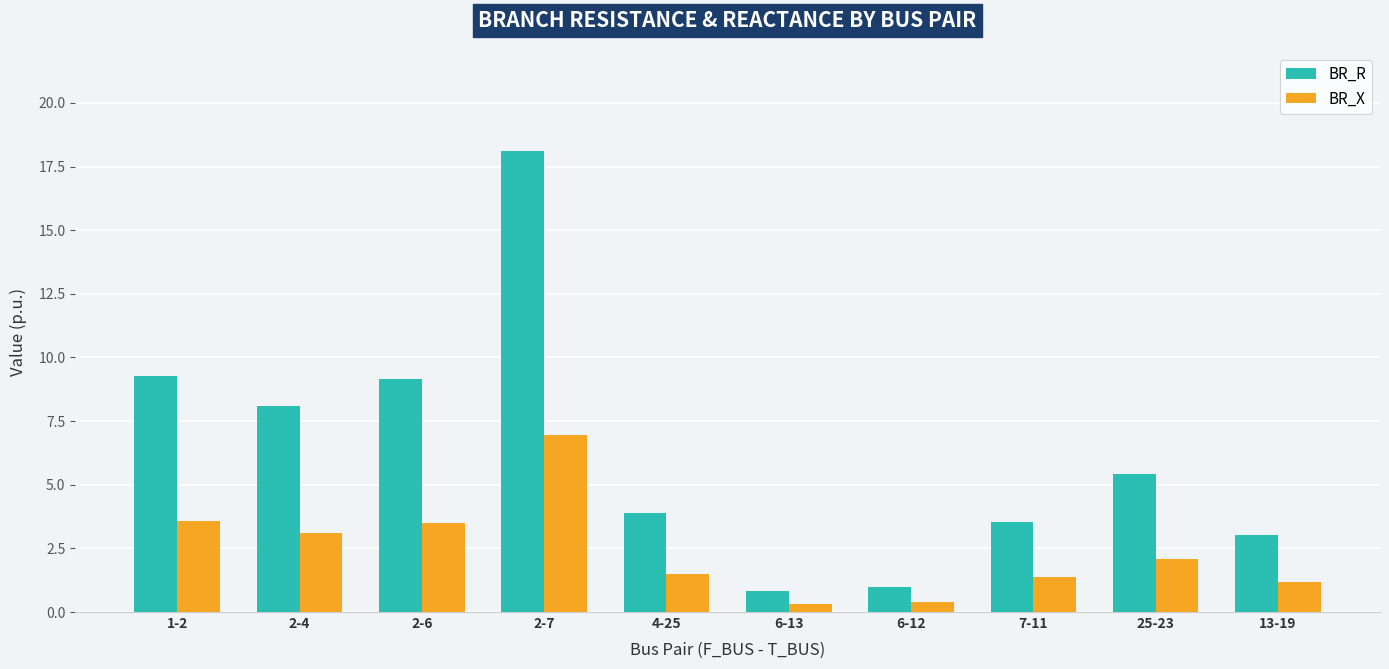

What is the value of the BR_R bar at the 10th from the left?

3.0